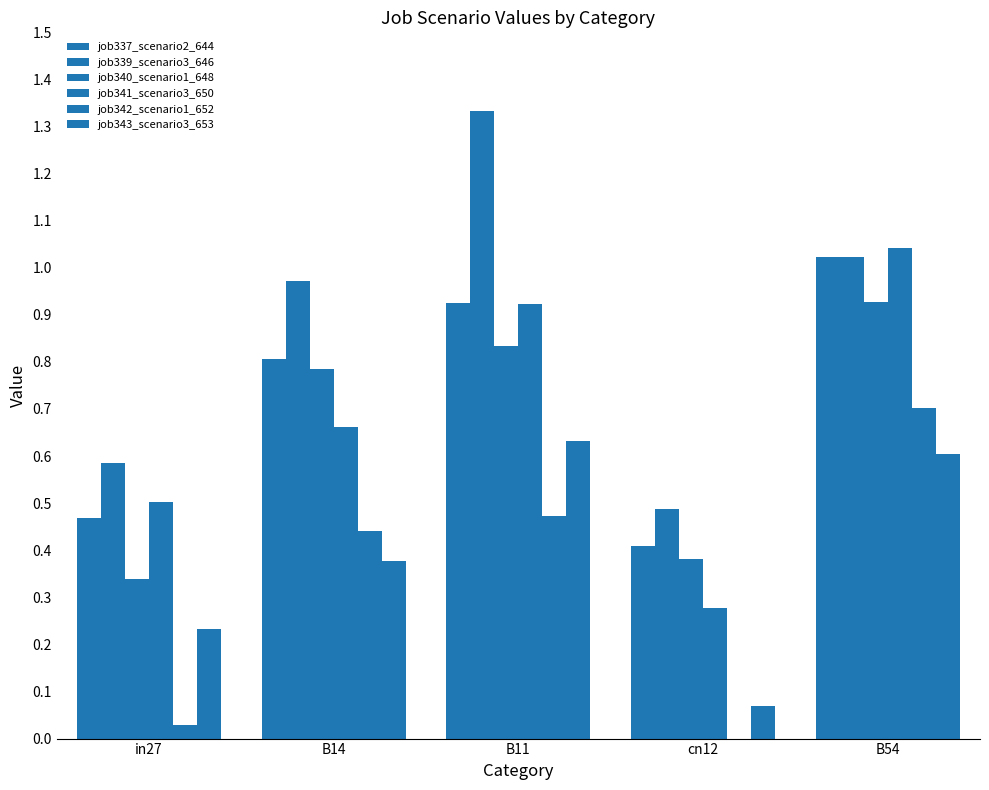

Reading left to right, what are all the values shown in this chart?

job337_scenario2_644: in27=0.5	B14=0.8	B11=0.9	cn12=0.4	B54=1.0
job339_scenario3_646: in27=0.6	B14=1.0	B11=1.3	cn12=0.5	B54=1.0
job340_scenario1_648: in27=0.3	B14=0.8	B11=0.8	cn12=0.4	B54=0.9
job341_scenario3_650: in27=0.5	B14=0.7	B11=0.9	cn12=0.3	B54=1.0
job342_scenario1_652: in27=0.0	B14=0.4	B11=0.5	cn12=0.0	B54=0.7
job343_scenario3_653: in27=0.2	B14=0.4	B11=0.6	cn12=0.1	B54=0.6